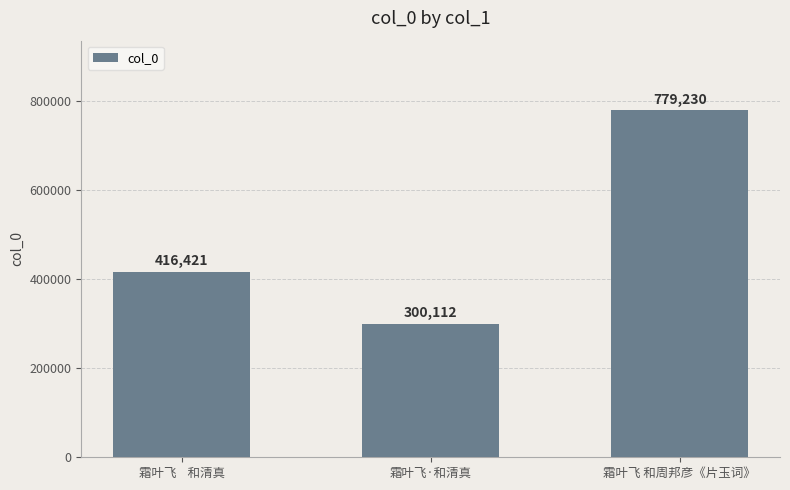

How many series are shown in this chart?

1